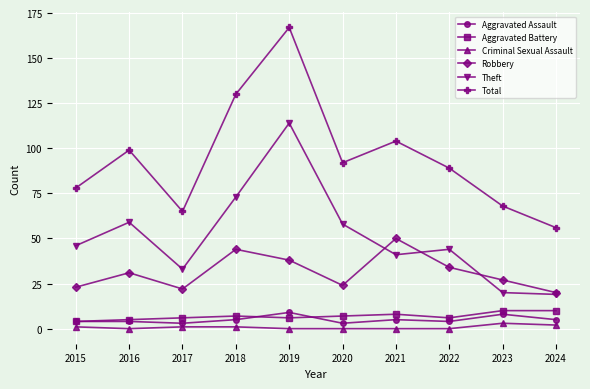

How many data points does each series have?

10